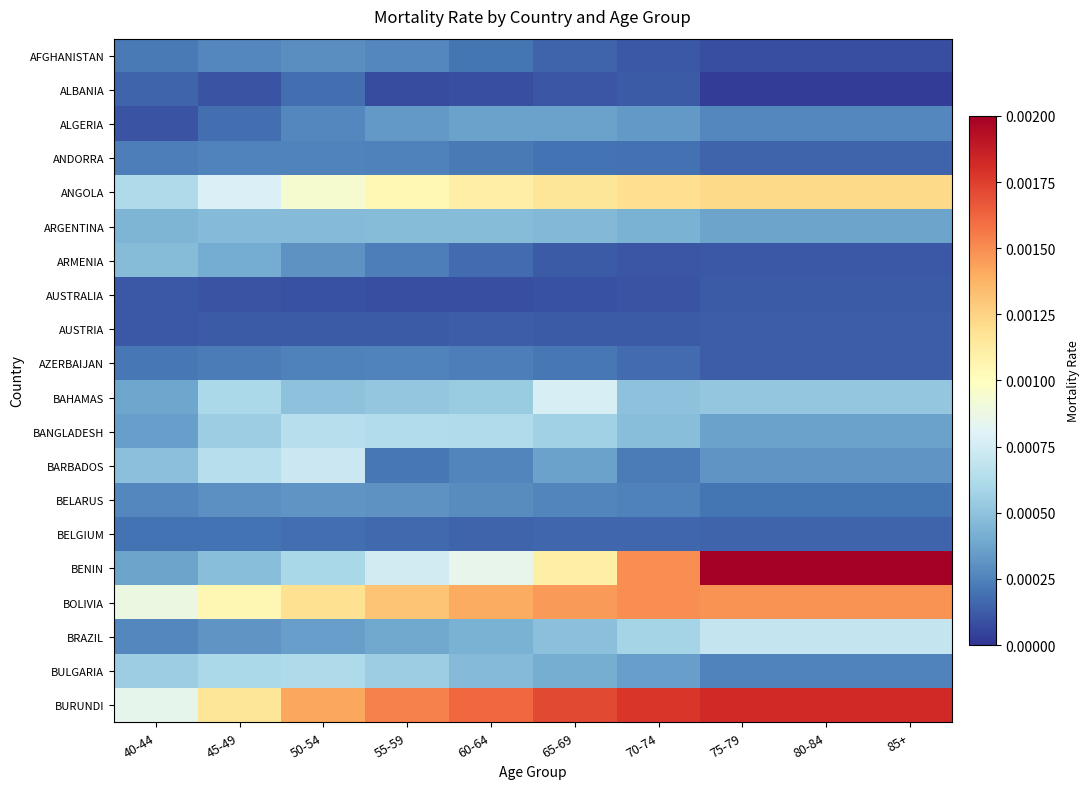

At which category is the sum across all series the highest?

75-79